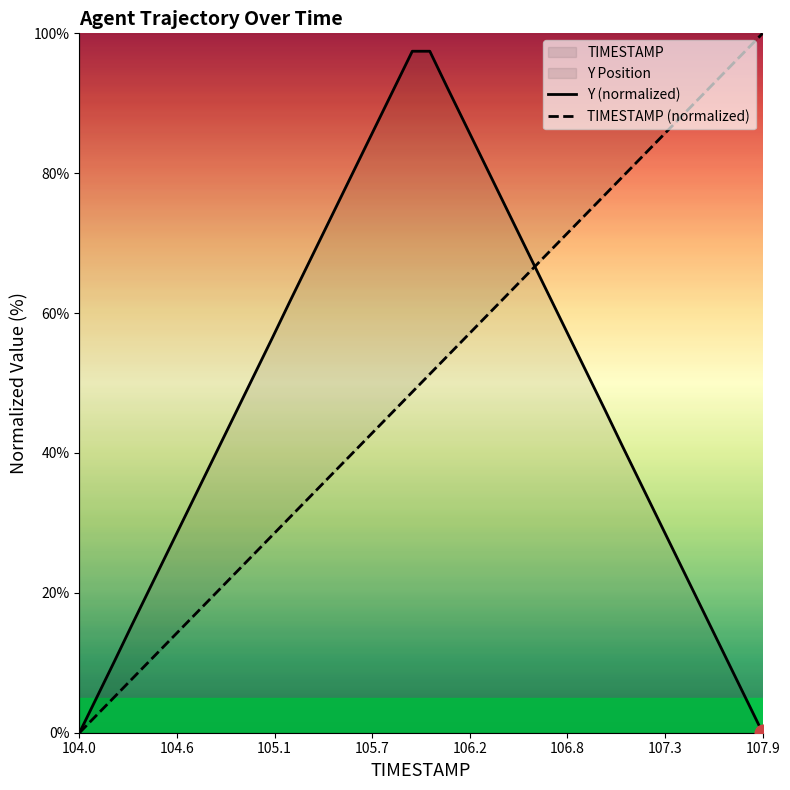

What is the maximum value for Y (normalized)?

97.4